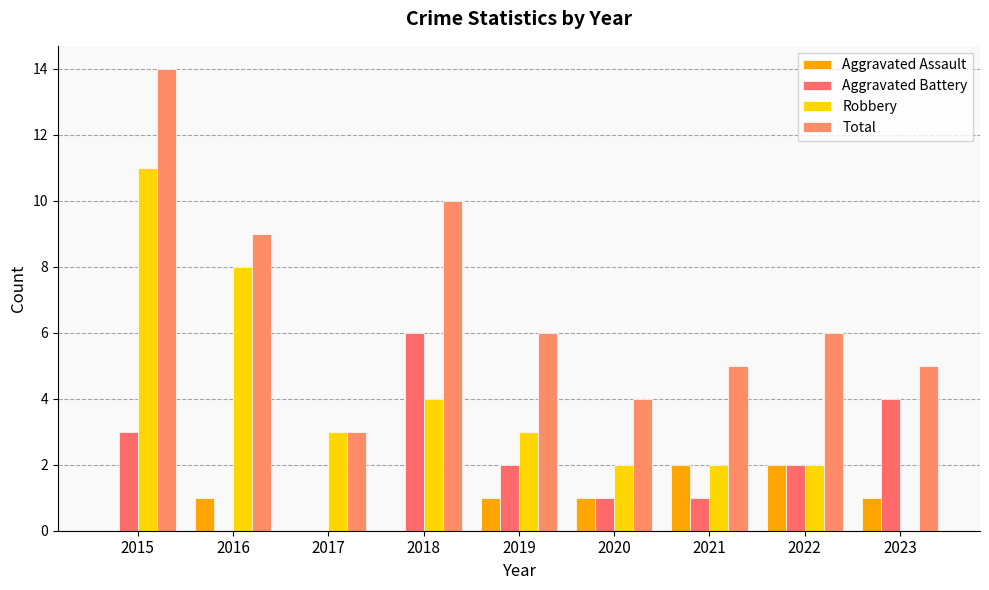

Rank the series at 2021 from highest to lowest value.

Total, Aggravated Assault, Robbery, Aggravated Battery